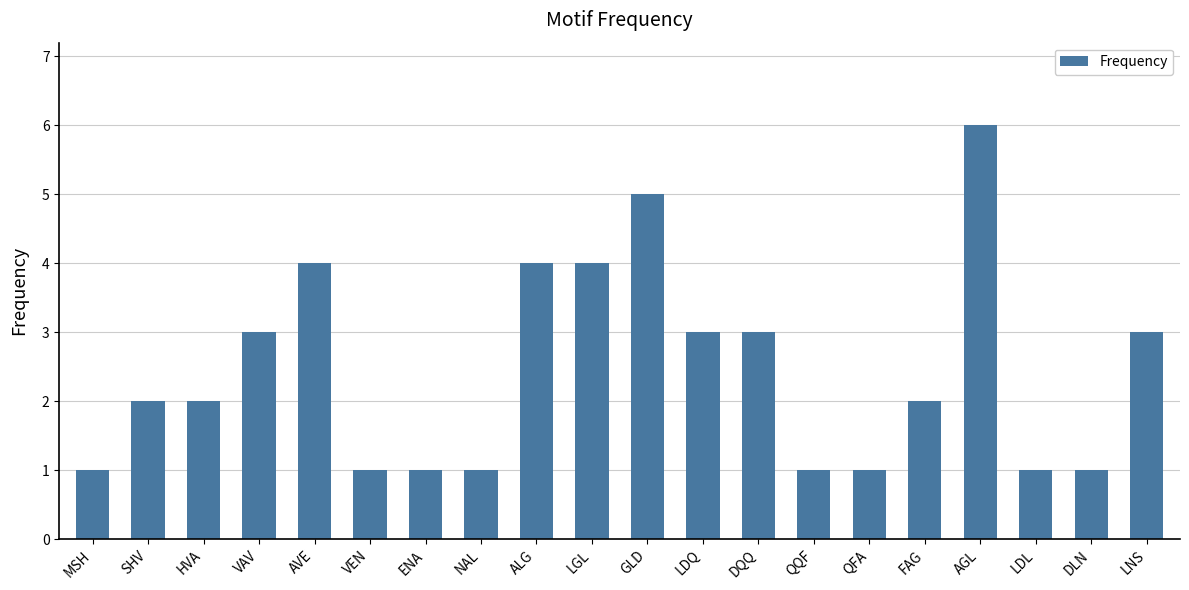

What is the sum of all values?

49